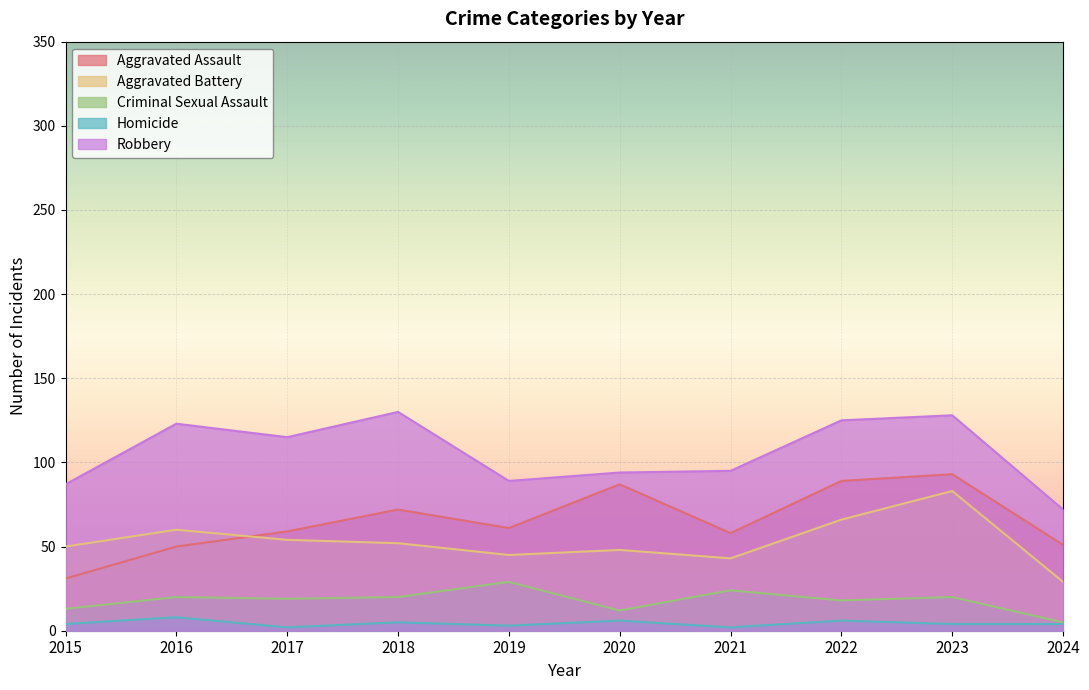

How many values in the Homicide series exceed 4?

4